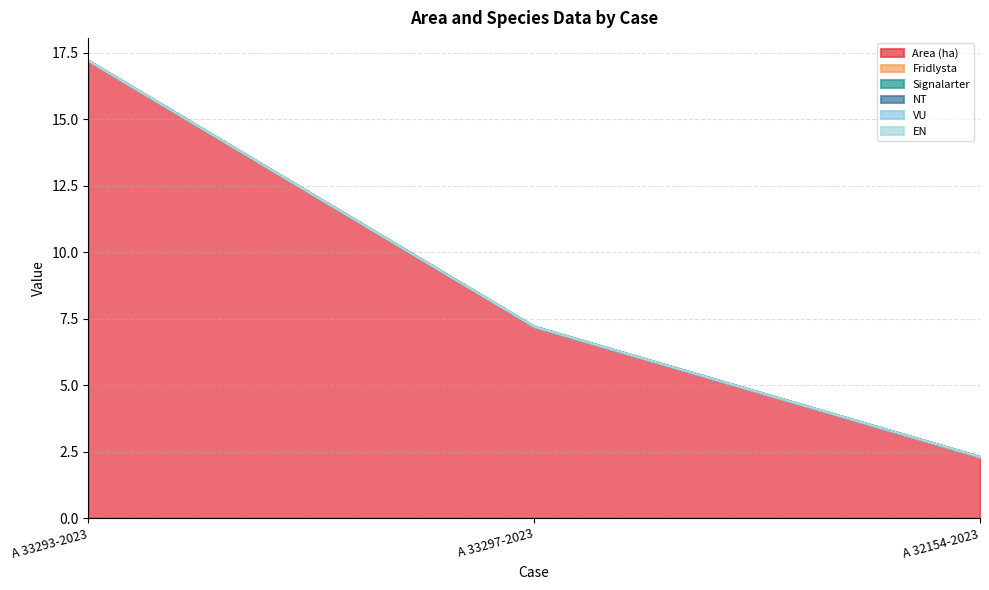

Which series has the widest spread of values?

Area (ha)